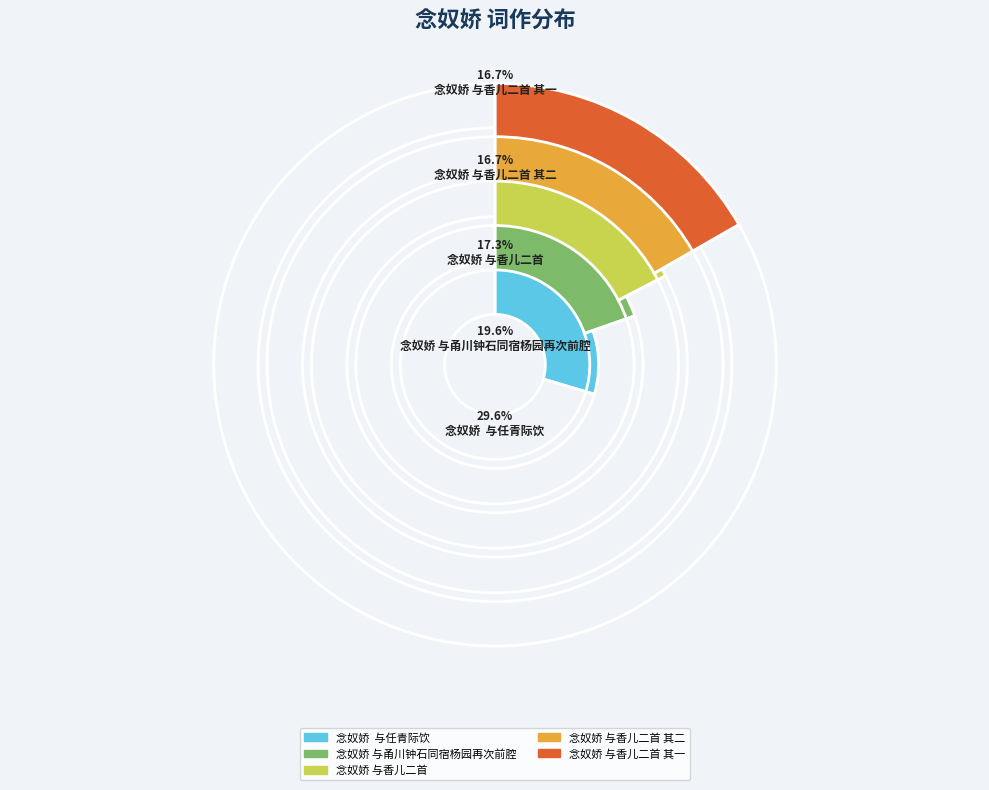

What is the smallest slice in the pie chart?

念奴娇 与香儿二首 其一